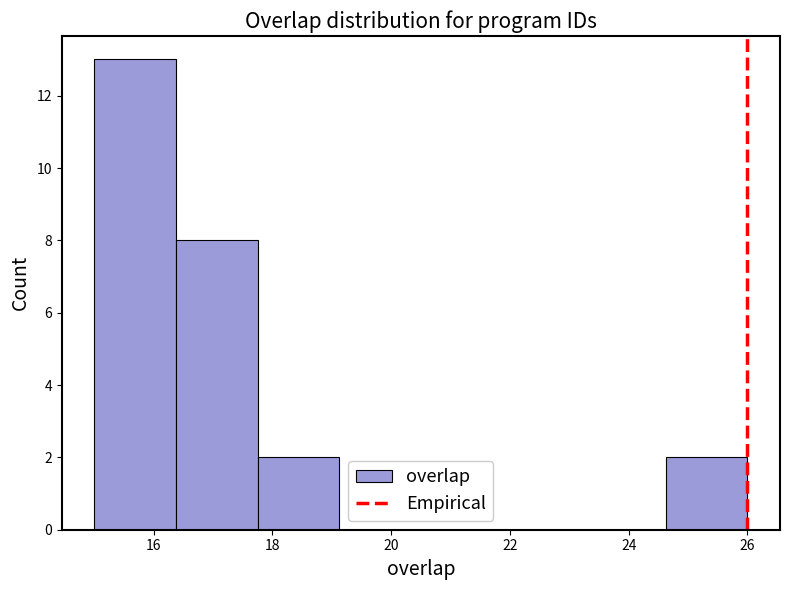

Over which range of the x-axis is the bar tallest?

15.0 to 16.4